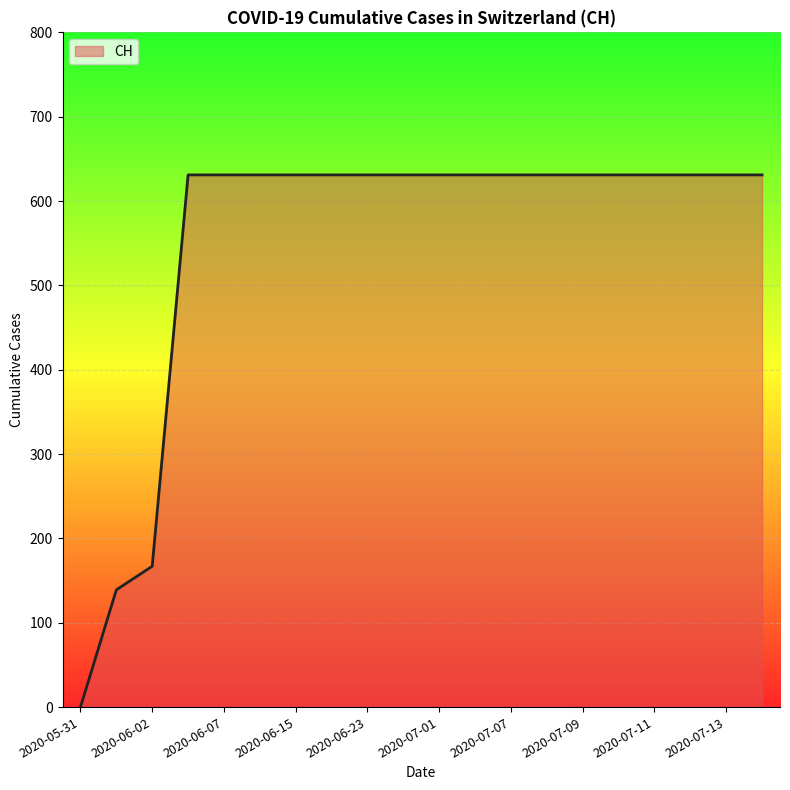

What is the difference between the maximum and minimum values?

631